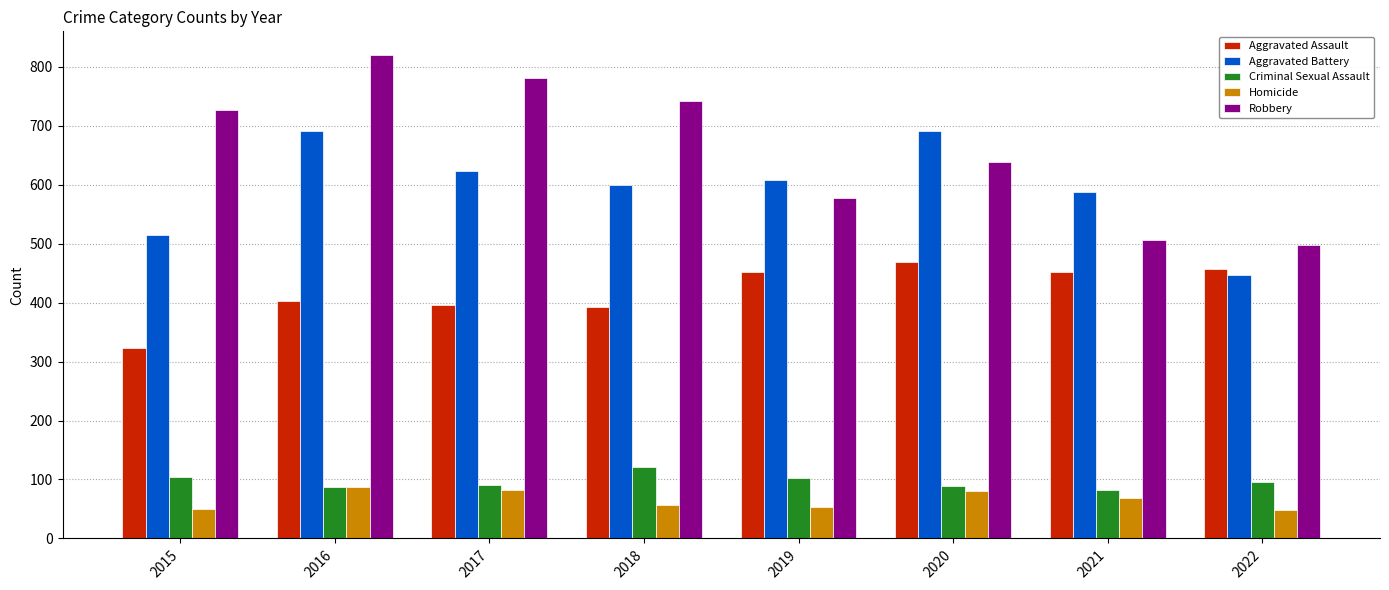

How many groups of bars are there?

8